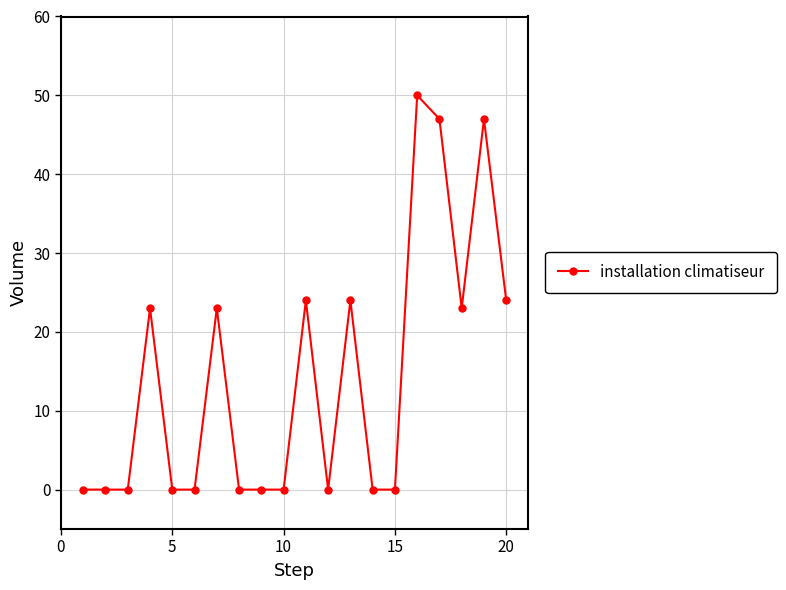

True or false: there are more than 2 points higher than both neighbors.

True